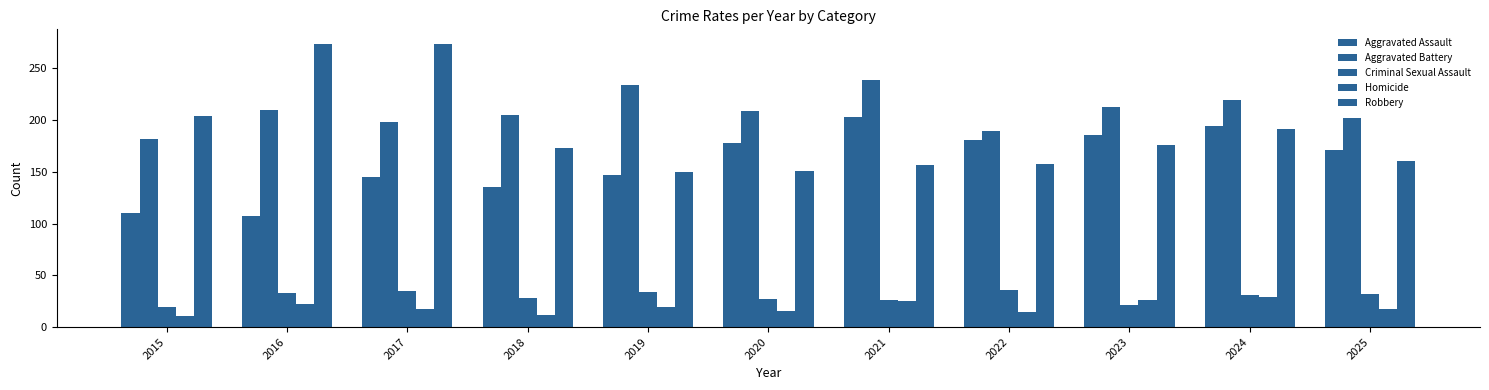

What is the value of the Aggravated Assault bar at the 4th from the left?

135